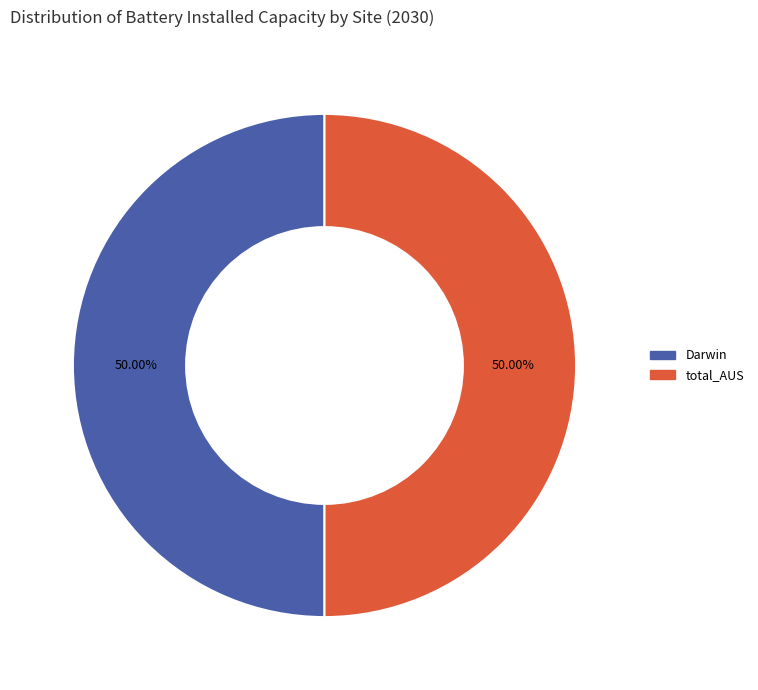

How many segments does this pie chart have?

2